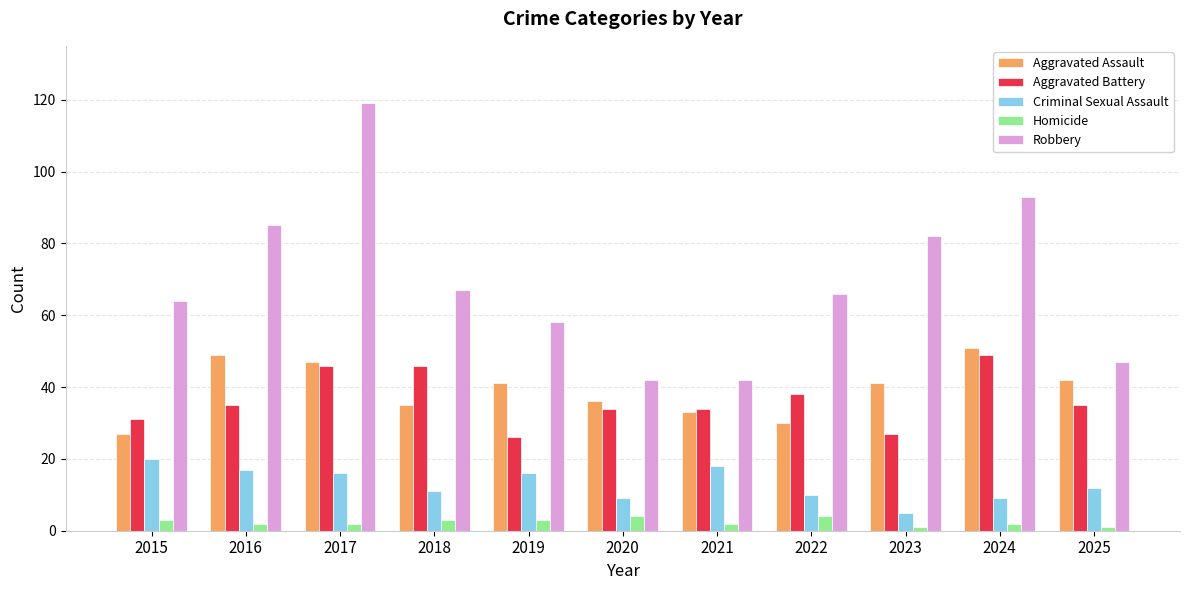

What is the total value across all series at 2023?

156